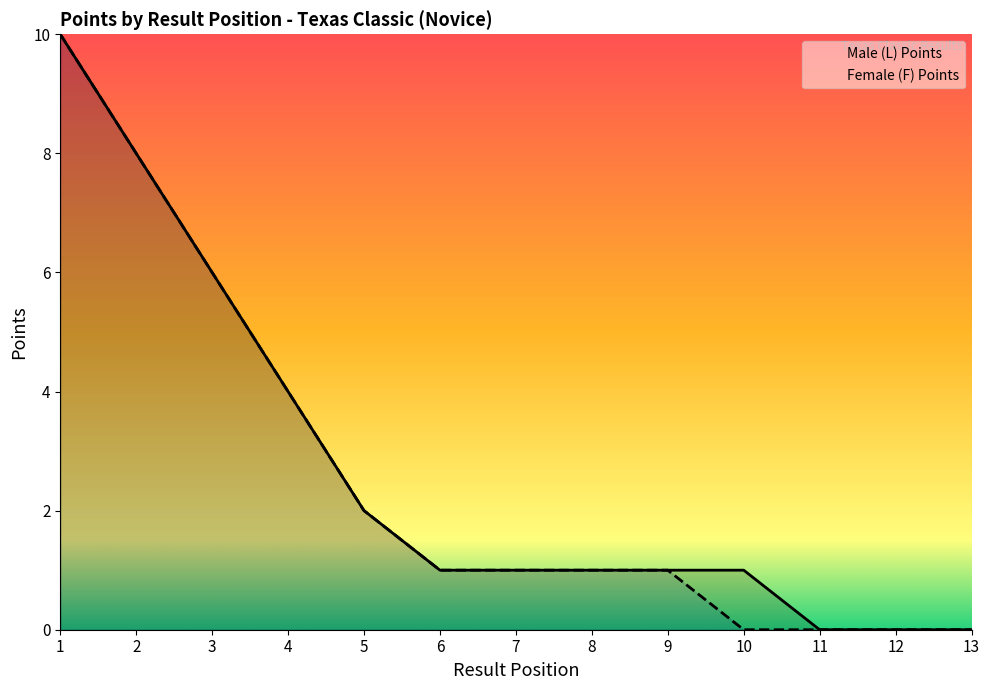

How many lines are shown in the chart?

2